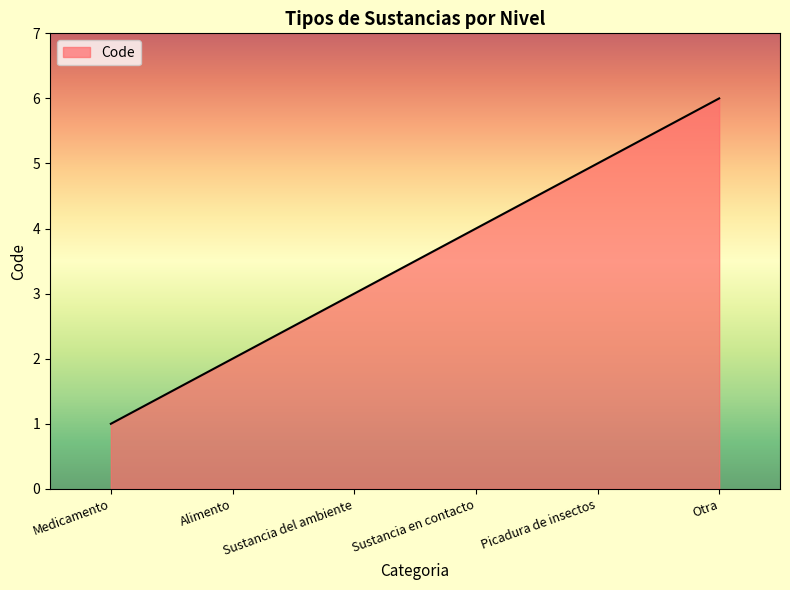

What is the change in value from Alimento to Sustancia del ambiente?

+1